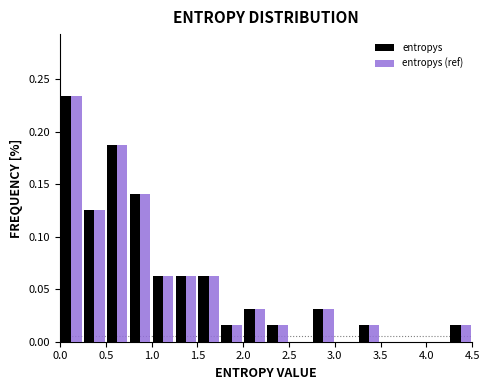

Reading left to right, transcribe this chart: for each range on the x-axis, give the height of each series' bar. The values are not printed on the chart, so give them approximately, as read against the axis.

0.00 to 0.25: entropys=0.235	entropys (ref)=0.235
0.25 to 0.50: entropys=0.125	entropys (ref)=0.125
0.50 to 0.75: entropys=0.190	entropys (ref)=0.190
0.75 to 1.00: entropys=0.140	entropys (ref)=0.140
1.00 to 1.25: entropys=0.065	entropys (ref)=0.065
1.25 to 1.50: entropys=0.065	entropys (ref)=0.065
1.50 to 1.75: entropys=0.065	entropys (ref)=0.065
1.75 to 2.00: entropys=0.015	entropys (ref)=0.015
2.00 to 2.25: entropys=0.030	entropys (ref)=0.030
2.25 to 2.50: entropys=0.015	entropys (ref)=0.015
2.50 to 2.75: entropys=0	entropys (ref)=0
2.75 to 3.00: entropys=0.030	entropys (ref)=0.030
3.00 to 3.25: entropys=0	entropys (ref)=0
3.25 to 3.50: entropys=0.015	entropys (ref)=0.015
3.50 to 3.75: entropys=0	entropys (ref)=0
3.75 to 4.00: entropys=0	entropys (ref)=0
4.00 to 4.25: entropys=0	entropys (ref)=0
4.25 to 4.50: entropys=0.015	entropys (ref)=0.015